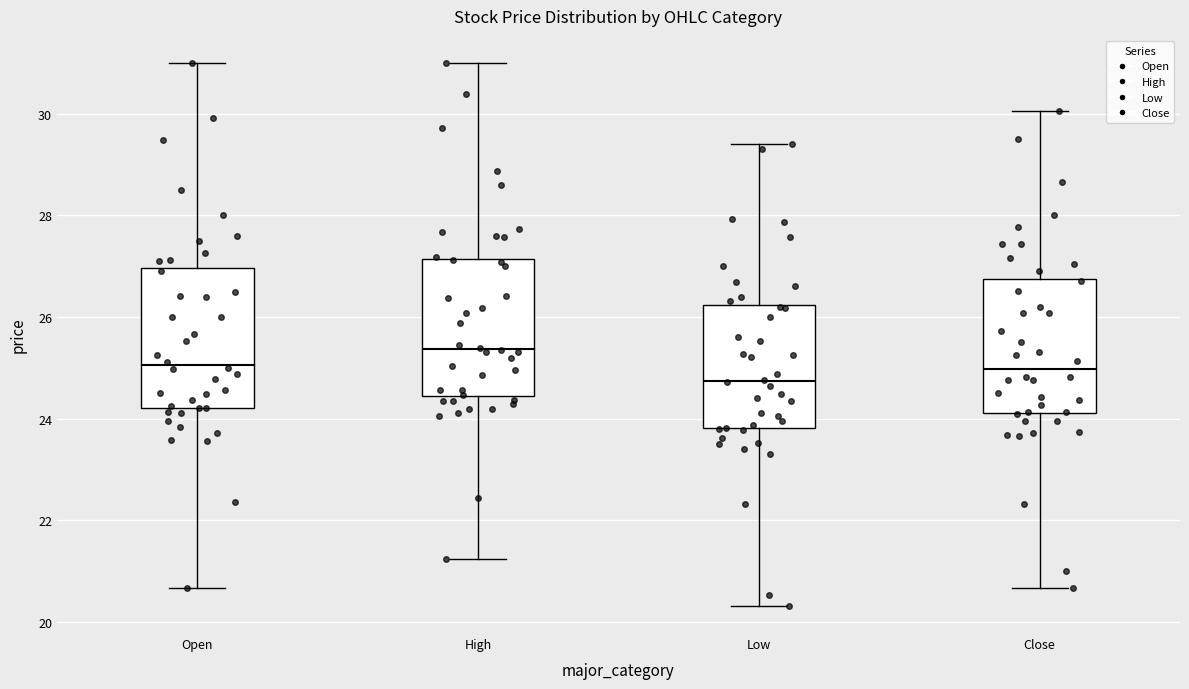

Reading left to right, transcribe this box plot: for each box, give where its median line is, the range the box spans, and where its two whiskers end, as read against the y-axis. The values are not printed on the chart, so give them approximately, as read against the axis.

Open: median 25.0, box 24.2 to 27.0, whiskers 20.6 to 31.0
High: median 25.4, box 24.4 to 27.2, whiskers 21.2 to 31.0
Low: median 24.8, box 23.8 to 26.2, whiskers 20.4 to 29.4
Close: median 25.0, box 24.2 to 26.8, whiskers 20.6 to 30.0